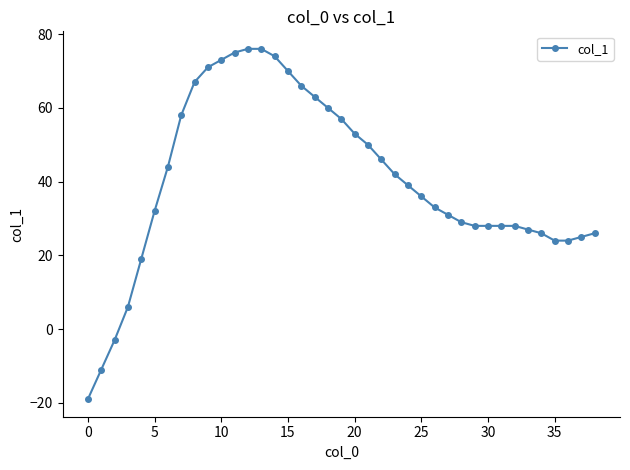

What is the smallest value displayed?

-19